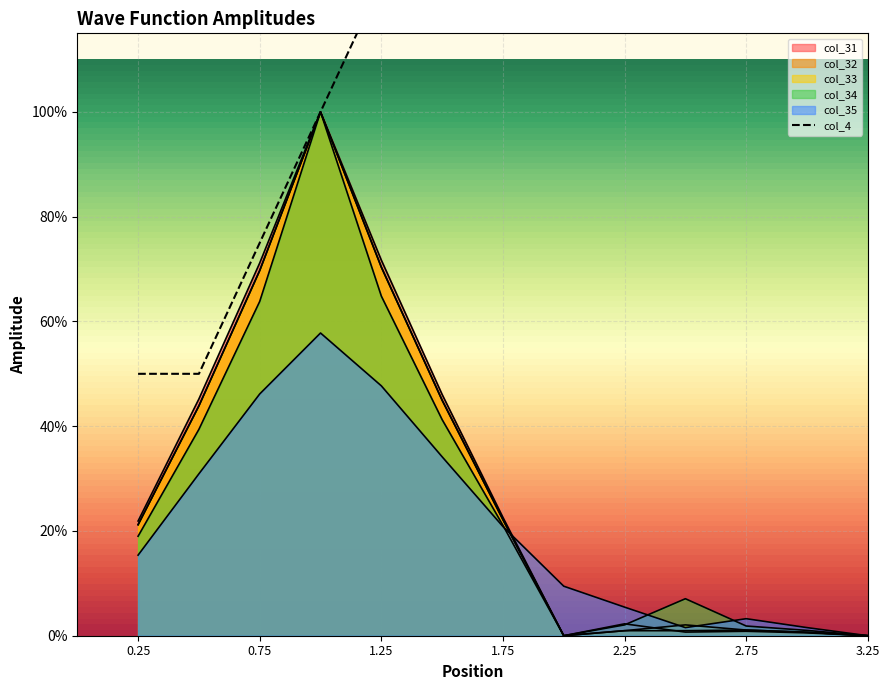

What are all the series names shown in the legend?

col_31, col_32, col_33, col_34, col_35, col_4